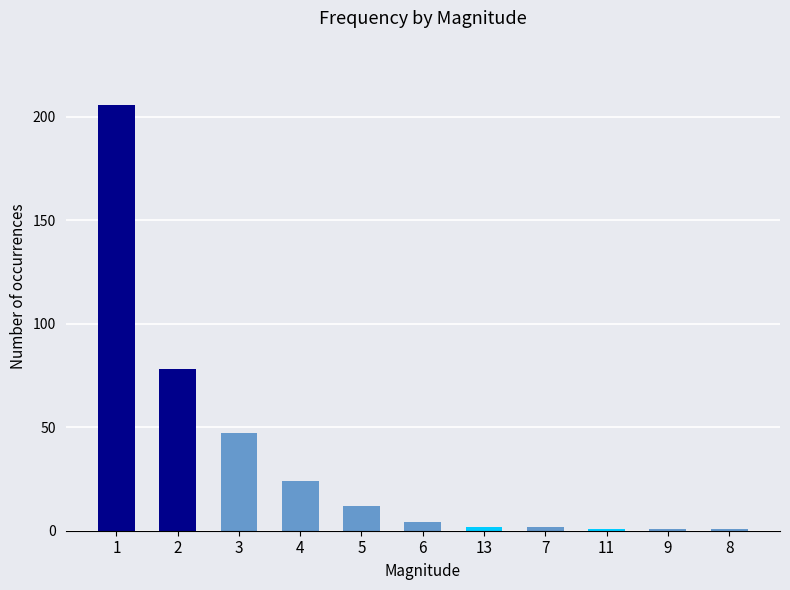

What is the difference between the maximum and minimum values?

205